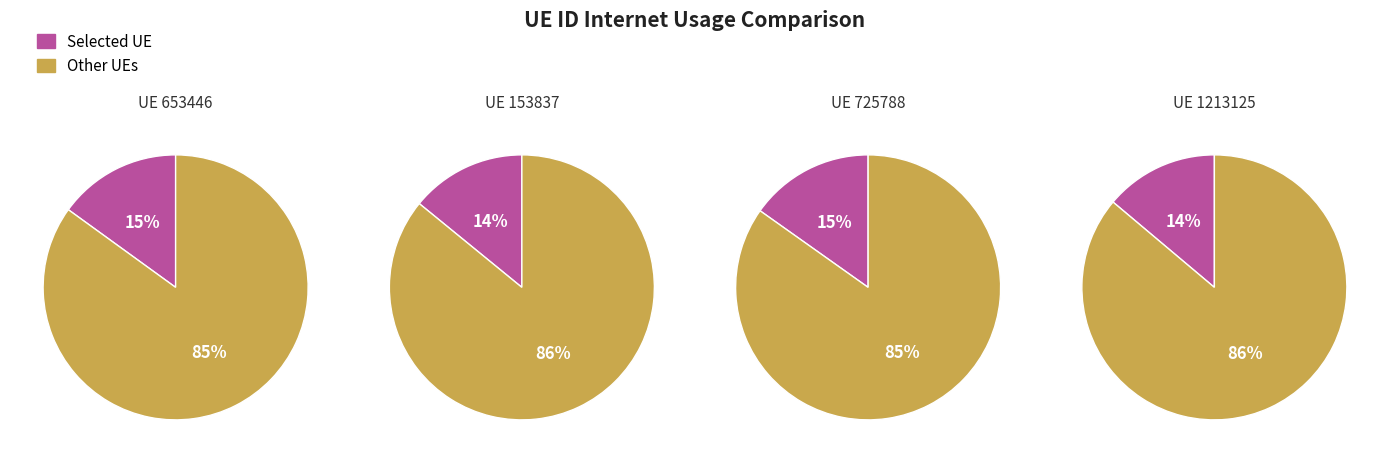

Does 429973 account for over 50% of the chart?

No